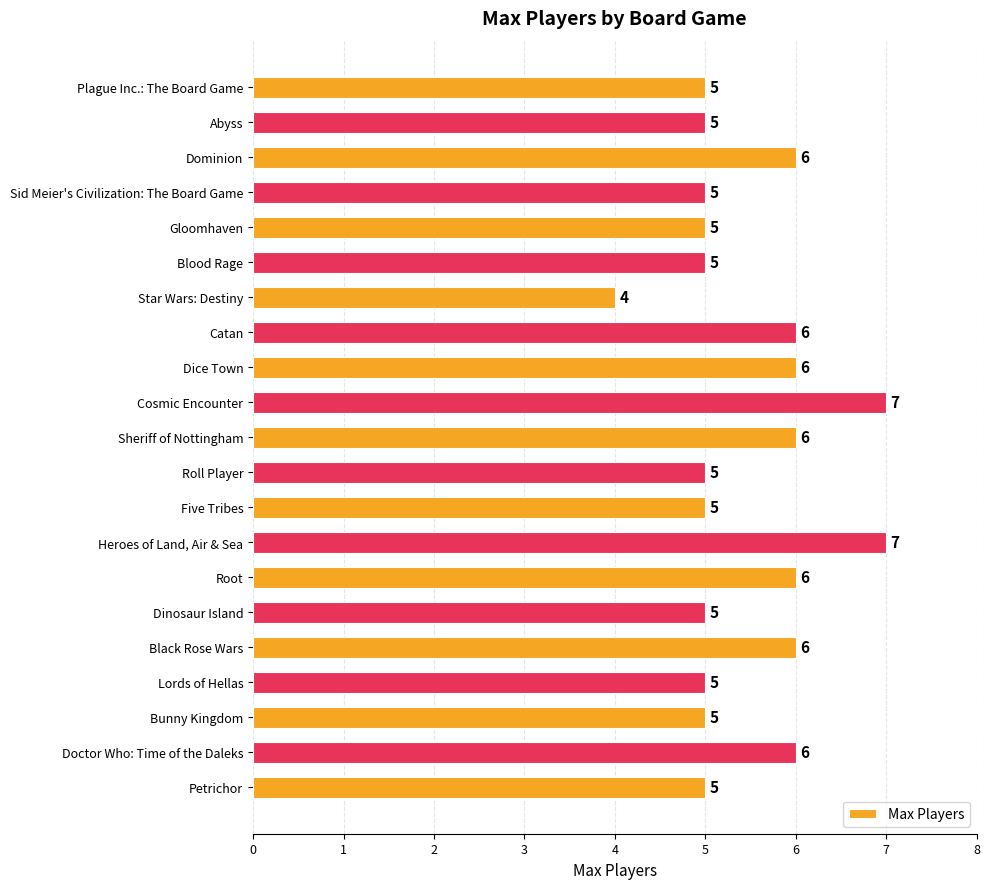

Reading top to bottom, what are all the values shown in this chart?

5	5	6	5	5	5	4	6	6	7	6	5	5	7	6	5	6	5	5	6	5